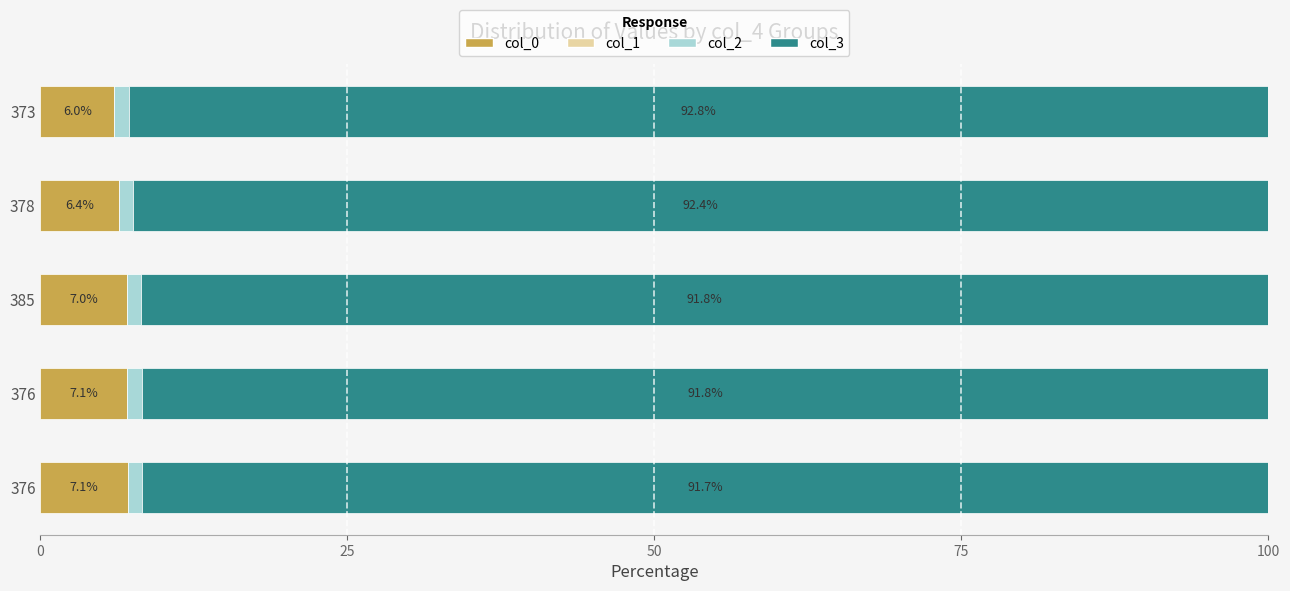

How many values in the col_0 series exceed 7?

3